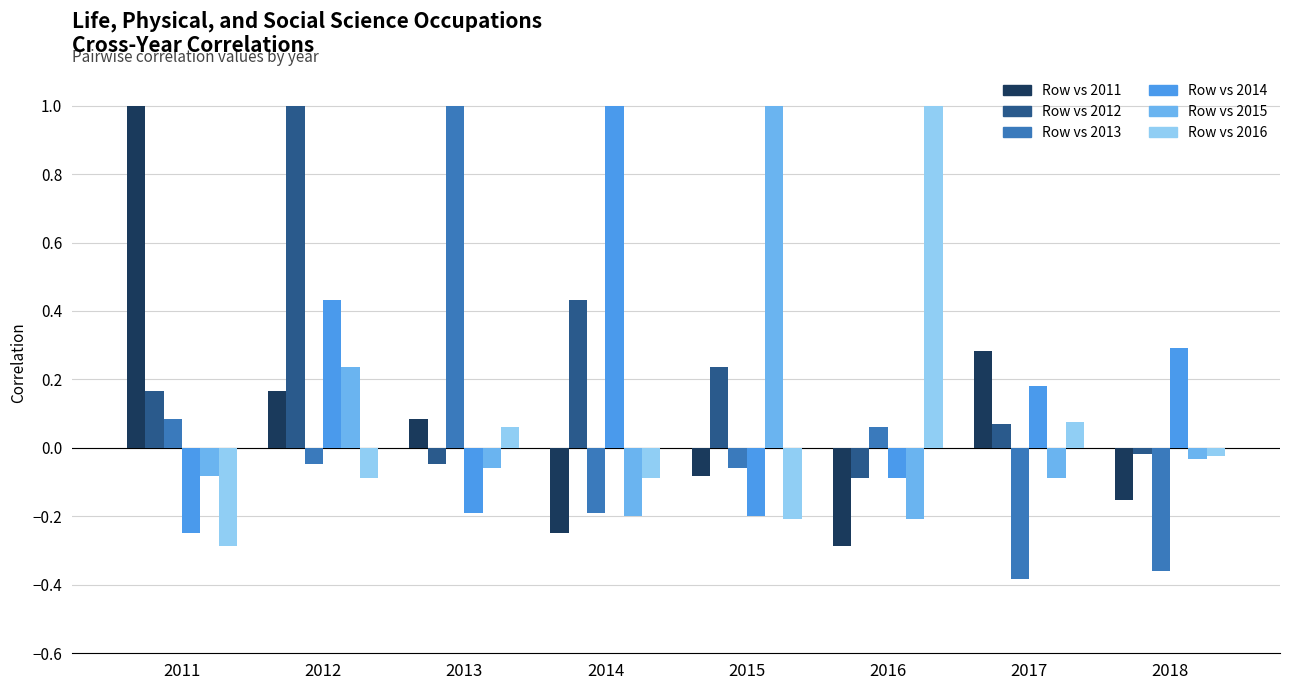

What is the difference between the maximum and minimum values in the Row vs 2012 series?

1.1